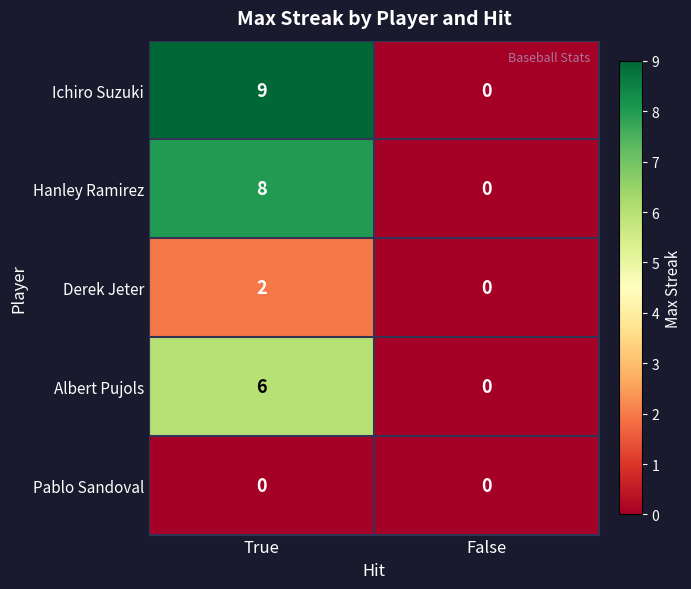

The Pablo Sandoval series shows 0 at False. True or false?

True